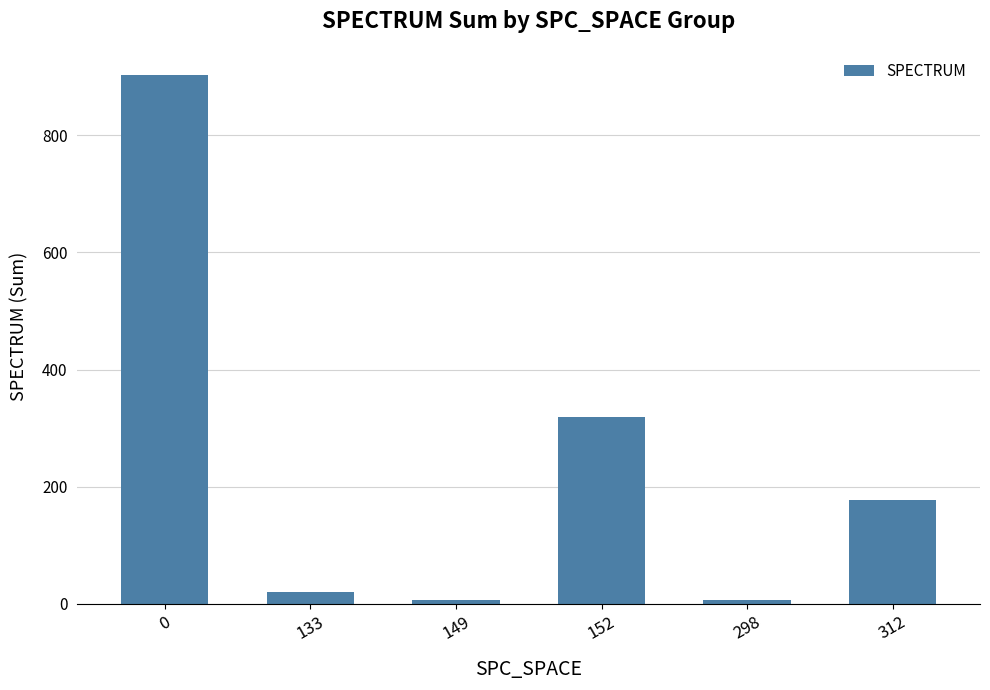

What is the value of the 3rd bar from the left?

6